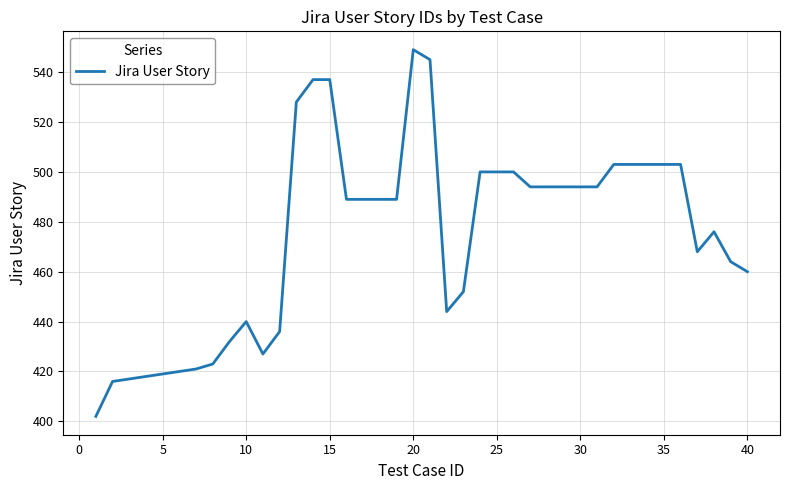

What is the smallest value displayed?

402